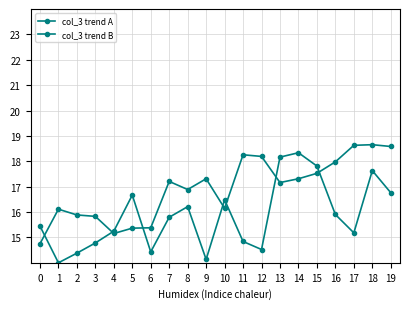

What is the approximate value of col_3 trend B at 14?

18.3